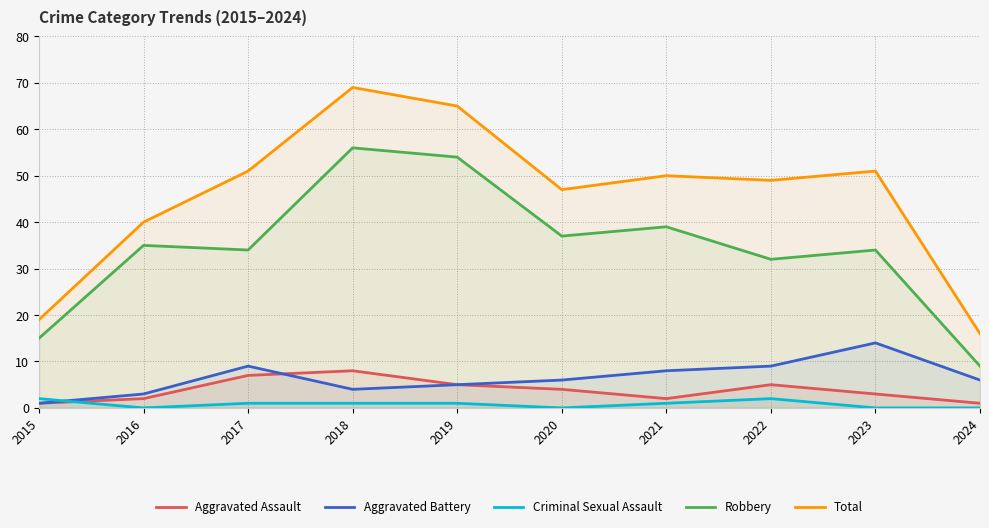

How many interior local valleys does the Robbery series have?

3